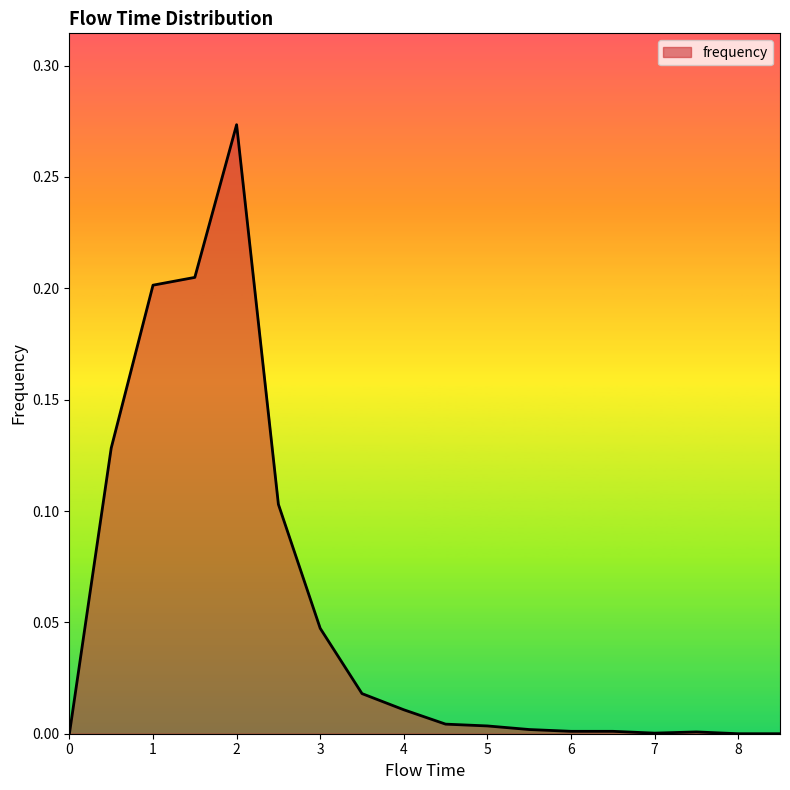

How many lines are shown in the chart?

1